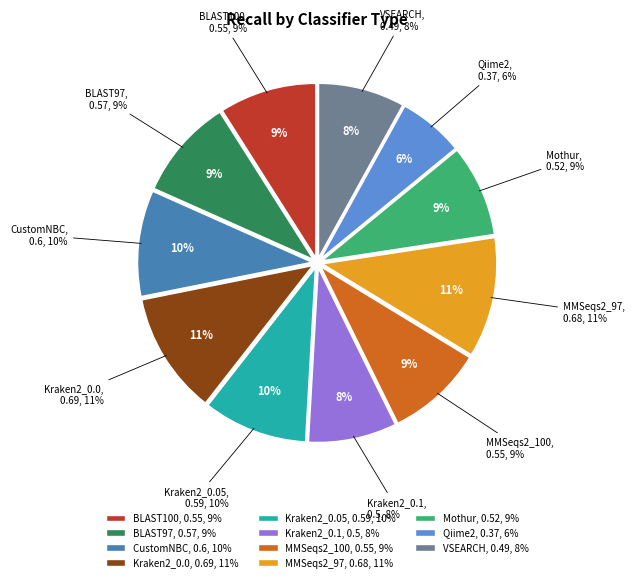

Which slice is the smallest?

Qiime2